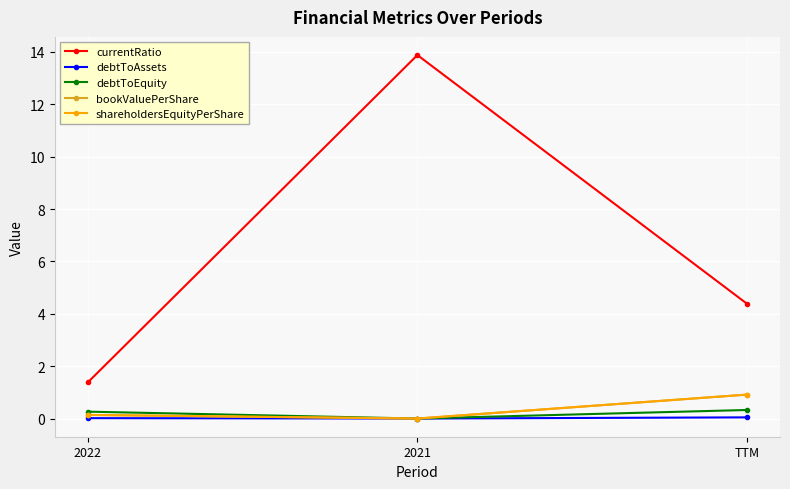

What is the sum of the bookValuePerShare values at TTM and 2022?

1.1